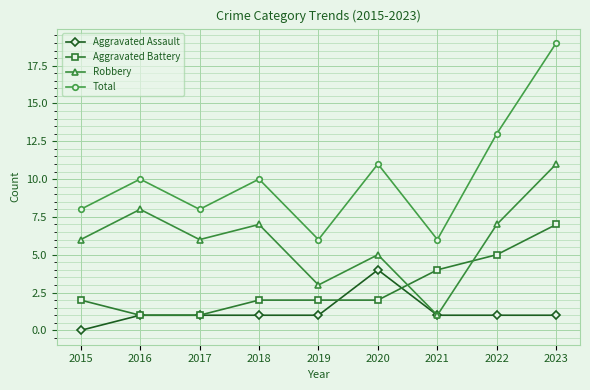

True or false: Robbery has more than 1 points higher than both neighbors.

True